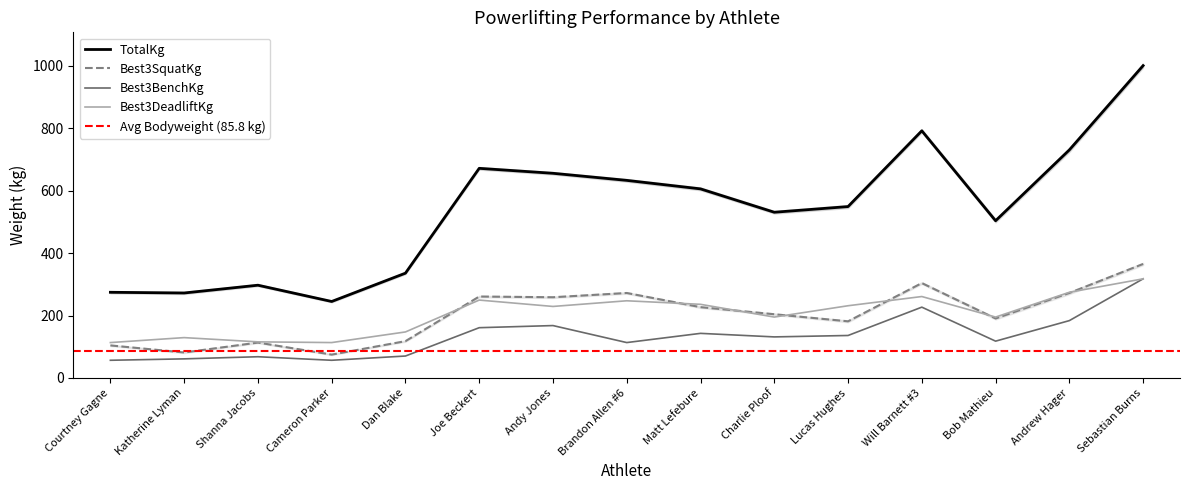

What is the minimum value shown in the chart?

56.7